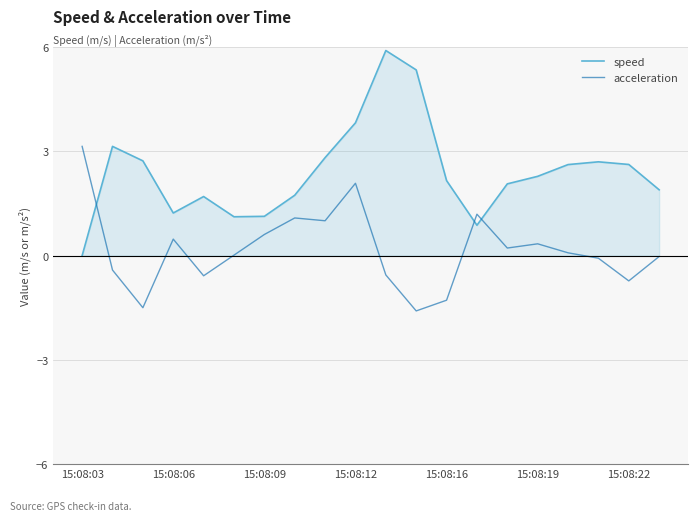

Which series has the largest range (max minus min)?

speed